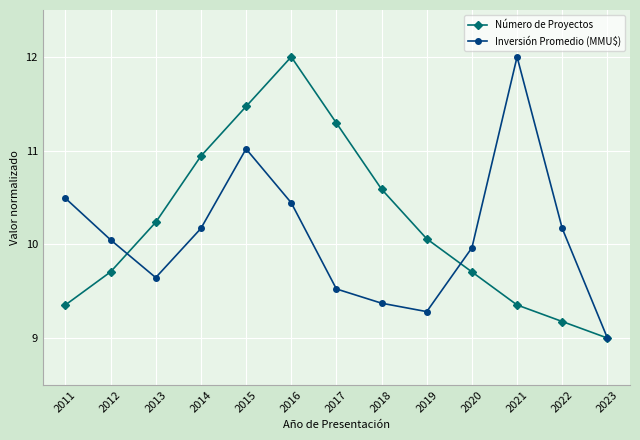

How many values in the Número de Proyectos series are below 10?

6